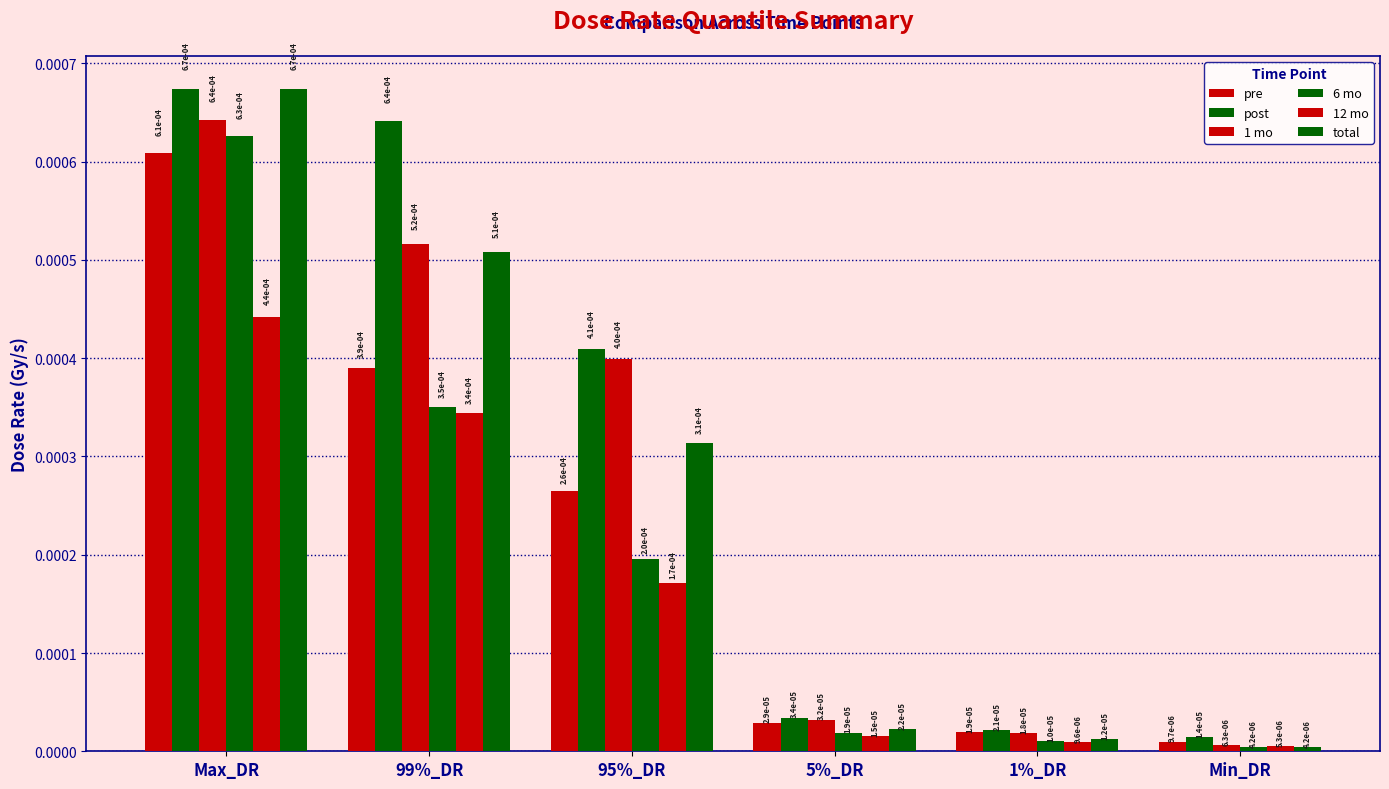

Does the chart contain any negative values?

No